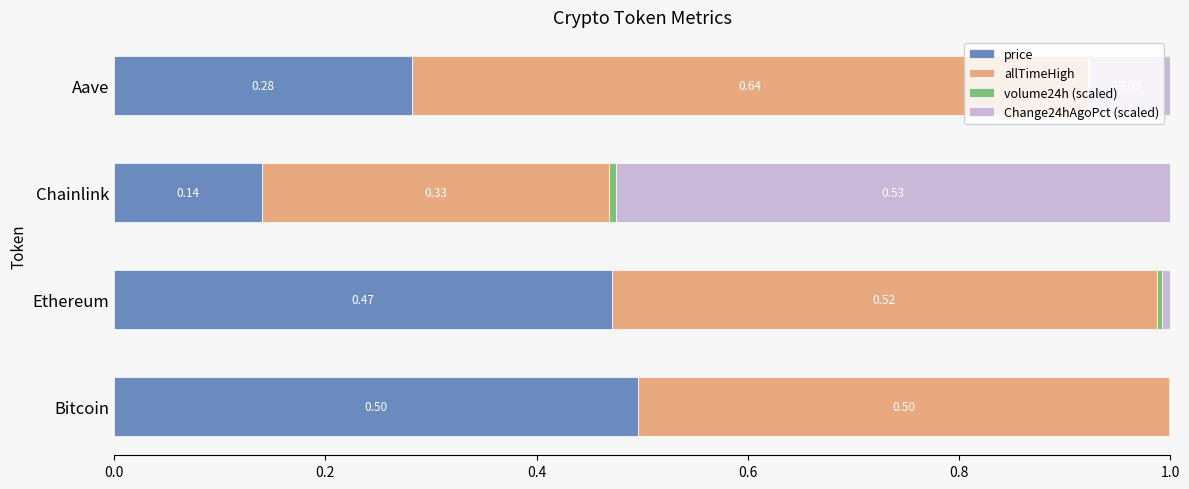

Where is price nearest to the value 0?

Chainlink